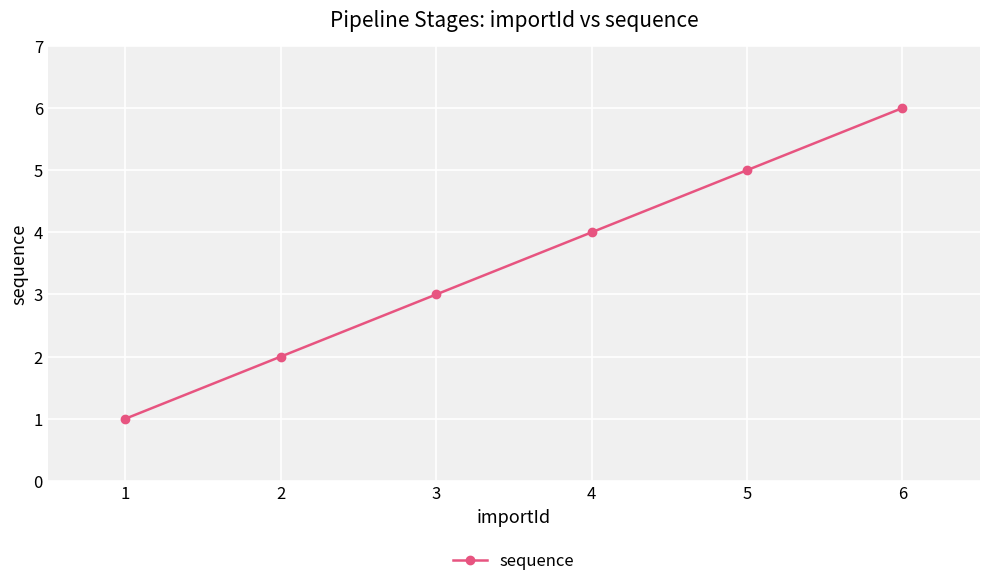

Reading left to right, extract all data points from this chart.

1=1	2=2	3=3	4=4	5=5	6=6